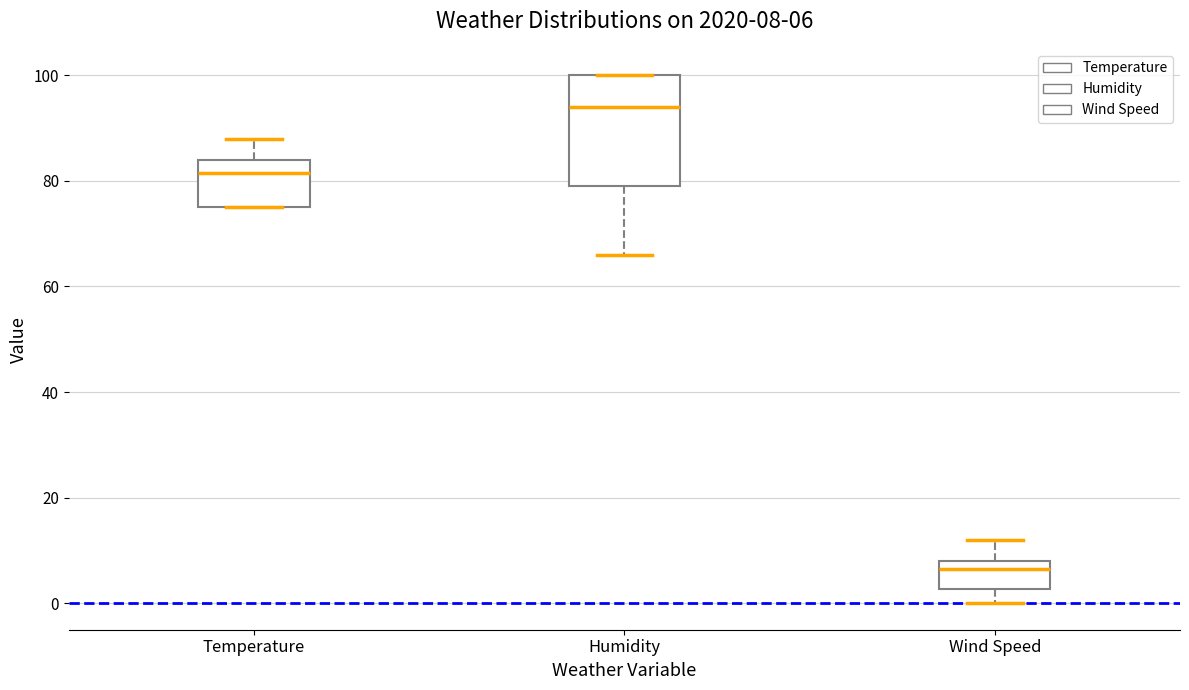

Comparing the boxes themselves (not the whiskers), which one is the tallest?

Humidity